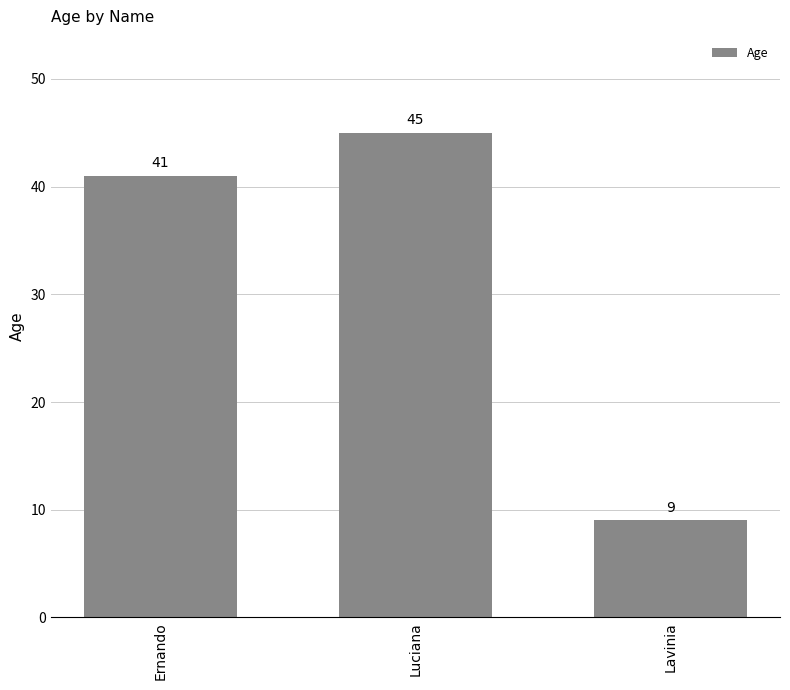

Are the bars horizontal?

No